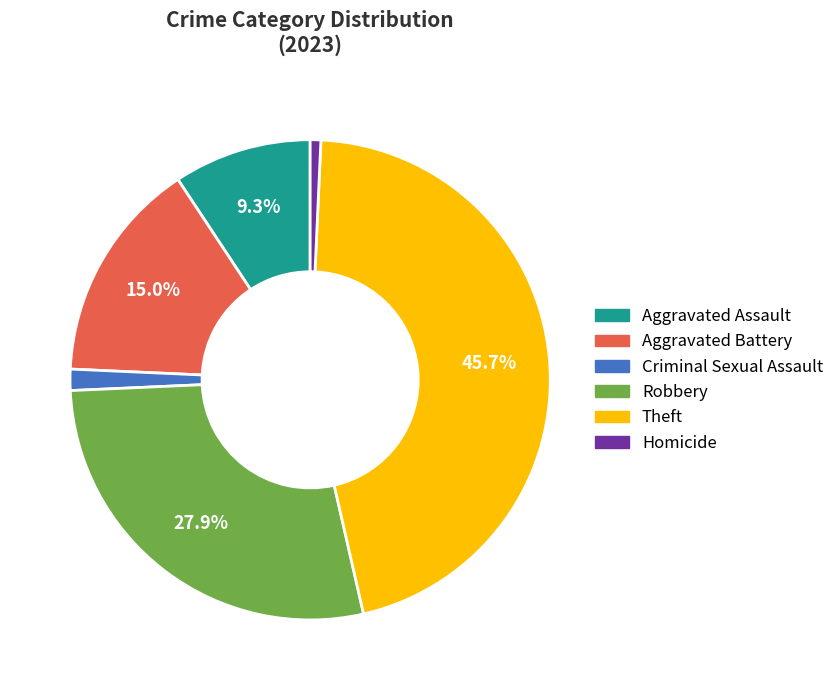

How many slices are in this pie chart?

6